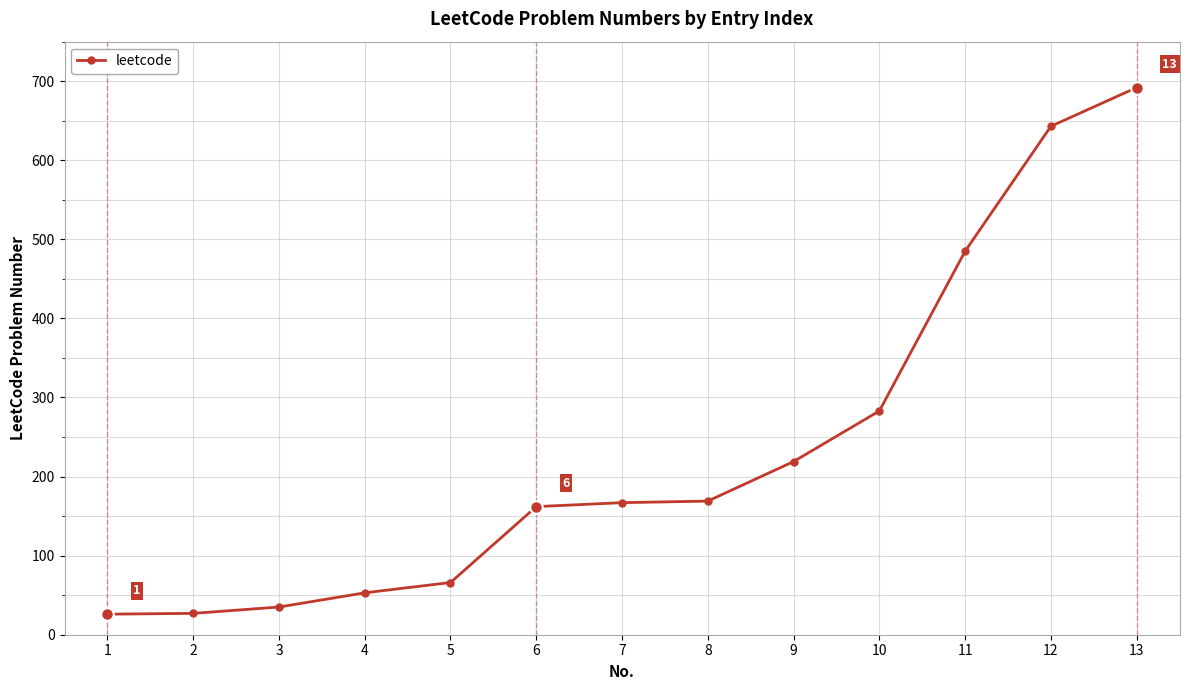

What is the change in value from 2 to 11?

+458